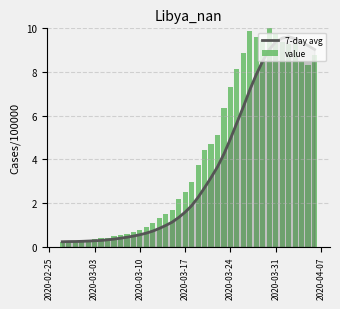

Does the chart contain stacked bars?

No